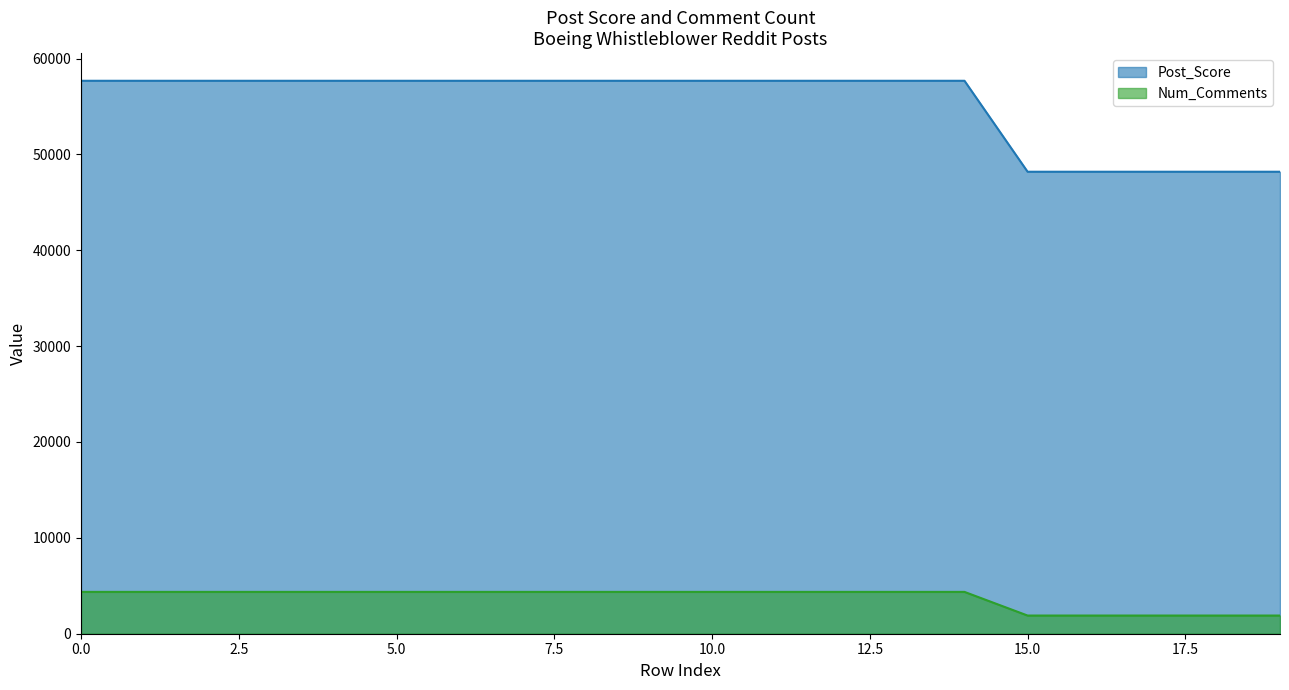

True or false: Num_Comments has a value of 6403 at 9.

False